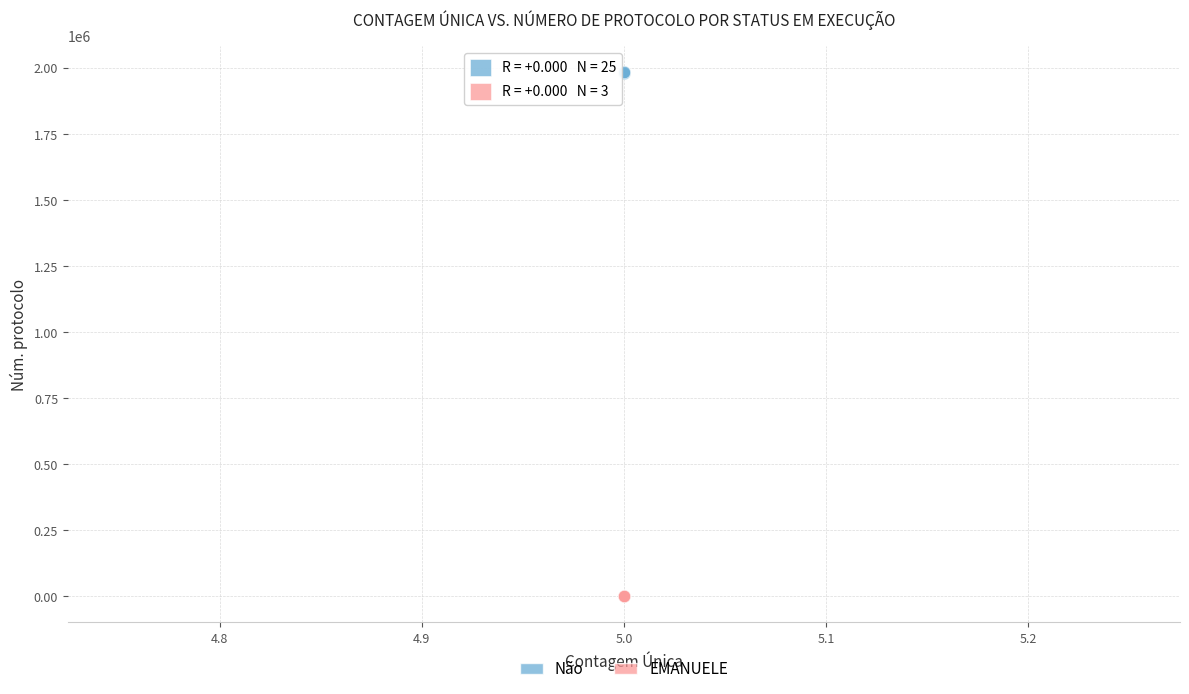

Which series contains the lowest Y value?

EMANUELE